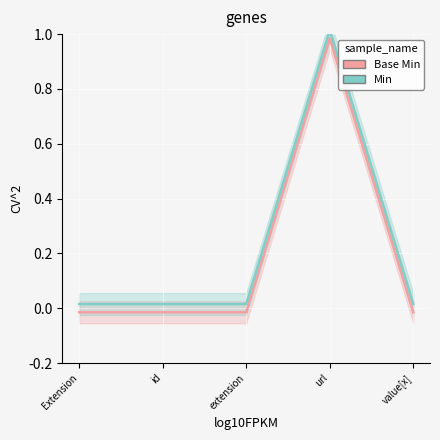

True or false: Min has more than 2 interior local peaks.

False